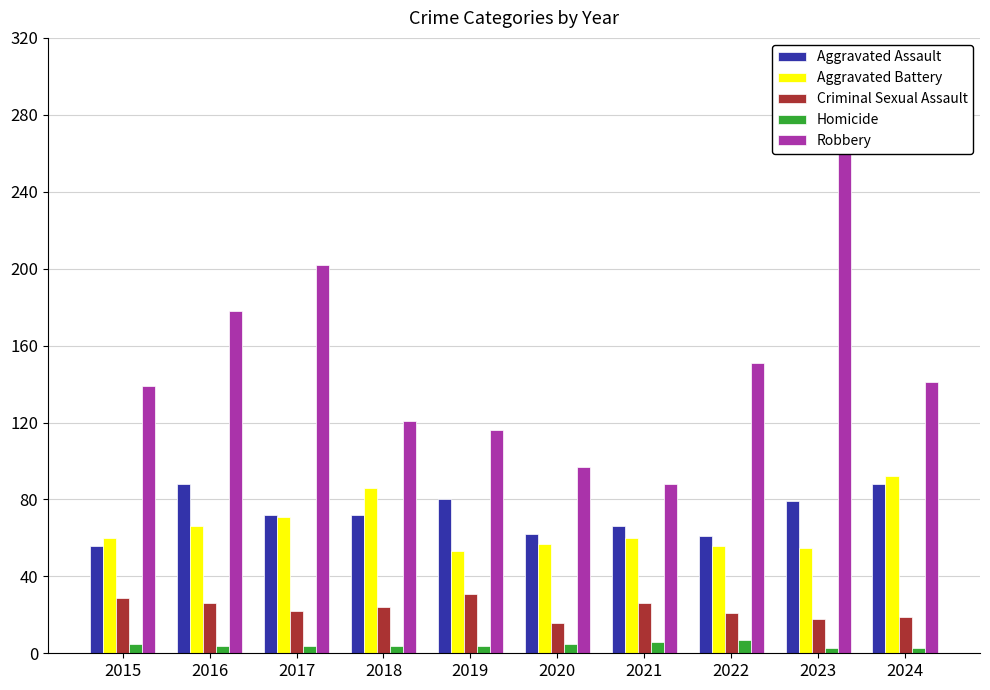

What is the highest value of the Homicide series?

7